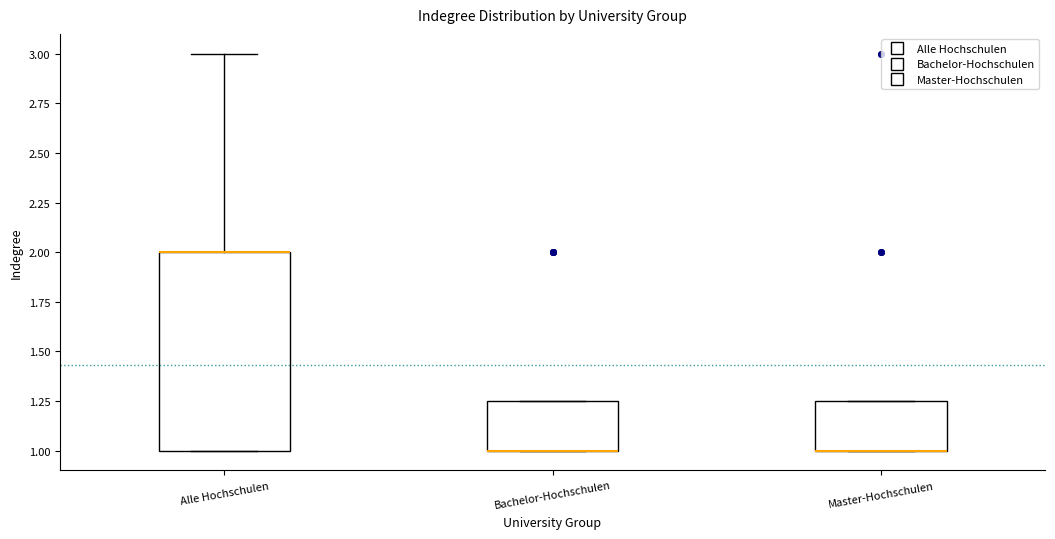

Reading left to right, transcribe this box plot: for each box, give where its median line is, the range the box spans, and where its two whiskers end, as read against the y-axis. The values are not printed on the chart, so give them approximately, as read against the axis.

Alle Hochschulen: median 2.00 (drawn on the box's upper edge), box 1.00 to 2.00, whiskers 1.00 to 3.00
Bachelor-Hochschulen: median 1.00 (drawn on the box's lower edge), box 1.00 to 1.25, whiskers 1.00 to 1.25
Master-Hochschulen: median 1.00 (drawn on the box's lower edge), box 1.00 to 1.25, whiskers 1.00 to 1.25